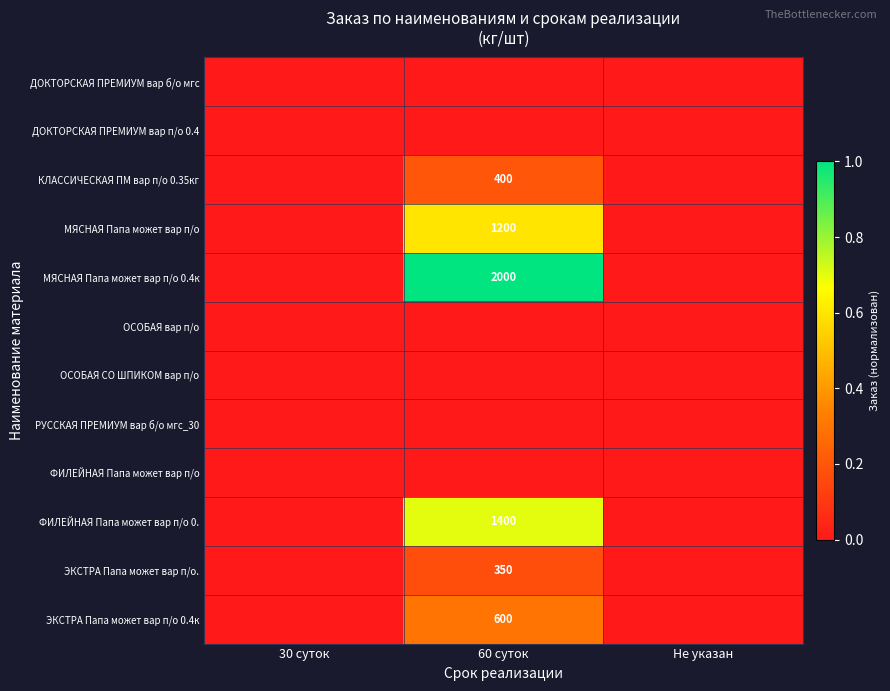

At 60 суток, list the series in order from largest to smallest.

МЯСНАЯ Папа может вар п/о 0.4к, ФИЛЕЙНАЯ Папа может вар п/о 0., МЯСНАЯ Папа может вар п/о, ЭКСТРА Папа может вар п/о 0.4к, КЛАССИЧЕСКАЯ ПМ вар п/о 0.35кг, ЭКСТРА Папа может вар п/о., ДОКТОРСКАЯ ПРЕМИУМ вар б/о мгс, ДОКТОРСКАЯ ПРЕМИУМ вар п/о 0.4, ОСОБАЯ вар п/о, ОСОБАЯ СО ШПИКОМ вар п/о, РУССКАЯ ПРЕМИУМ вар б/о мгс_30, ФИЛЕЙНАЯ Папа может вар п/о